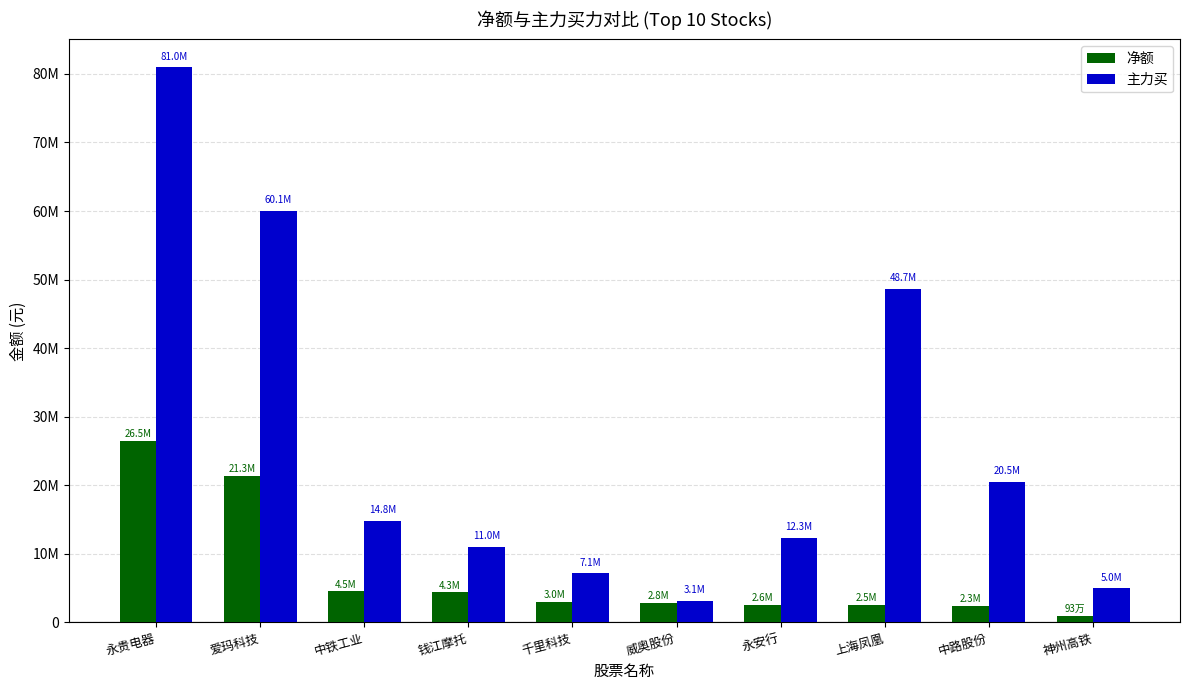

List the labels in order of 主力买 value, largest first.

永贵电器, 爱玛科技, 上海凤凰, 中路股份, 中铁工业, 永安行, 钱江摩托, 千里科技, 神州高铁, 威奥股份